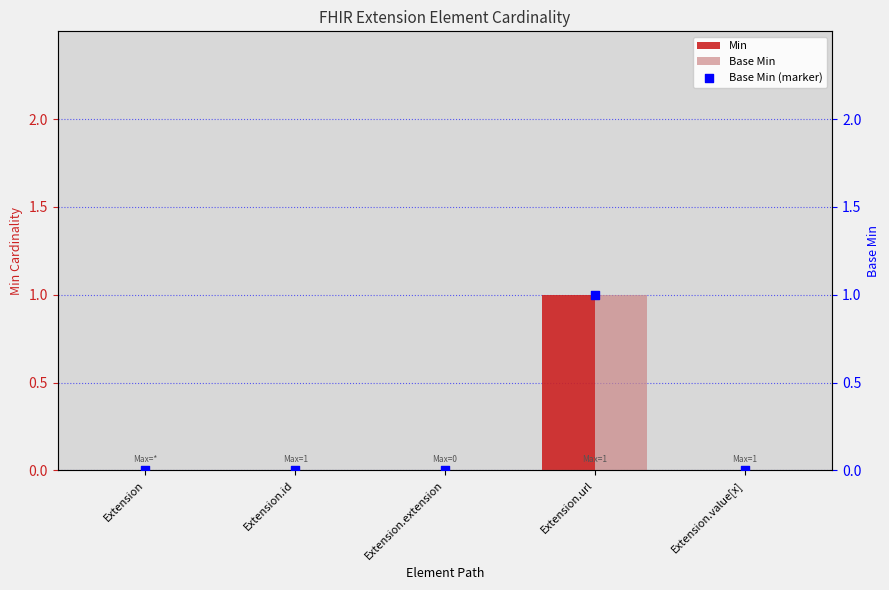

Which series reaches the minimum Y coordinate?

Min